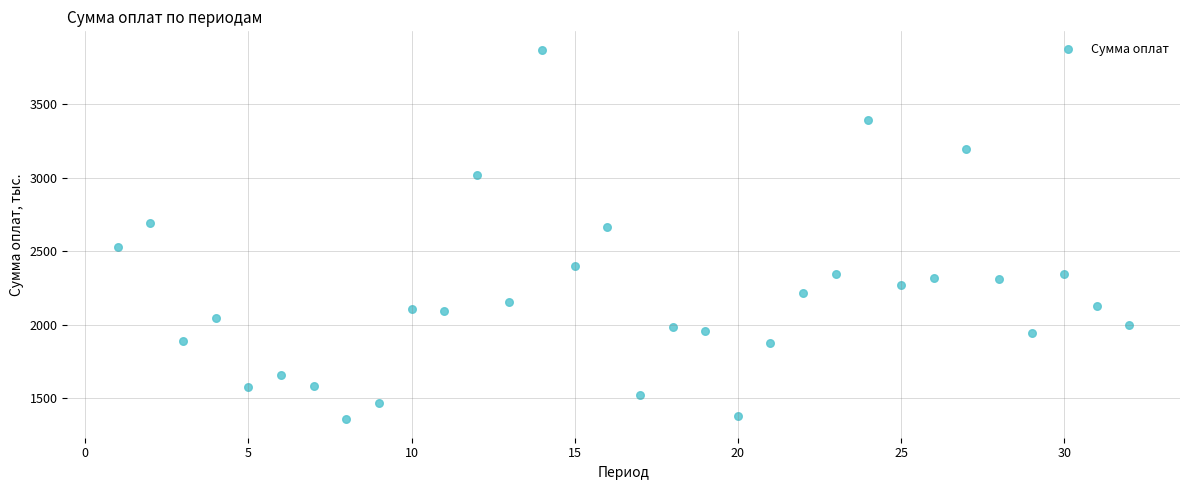

What is the range of X values (max minus min)?

31.0